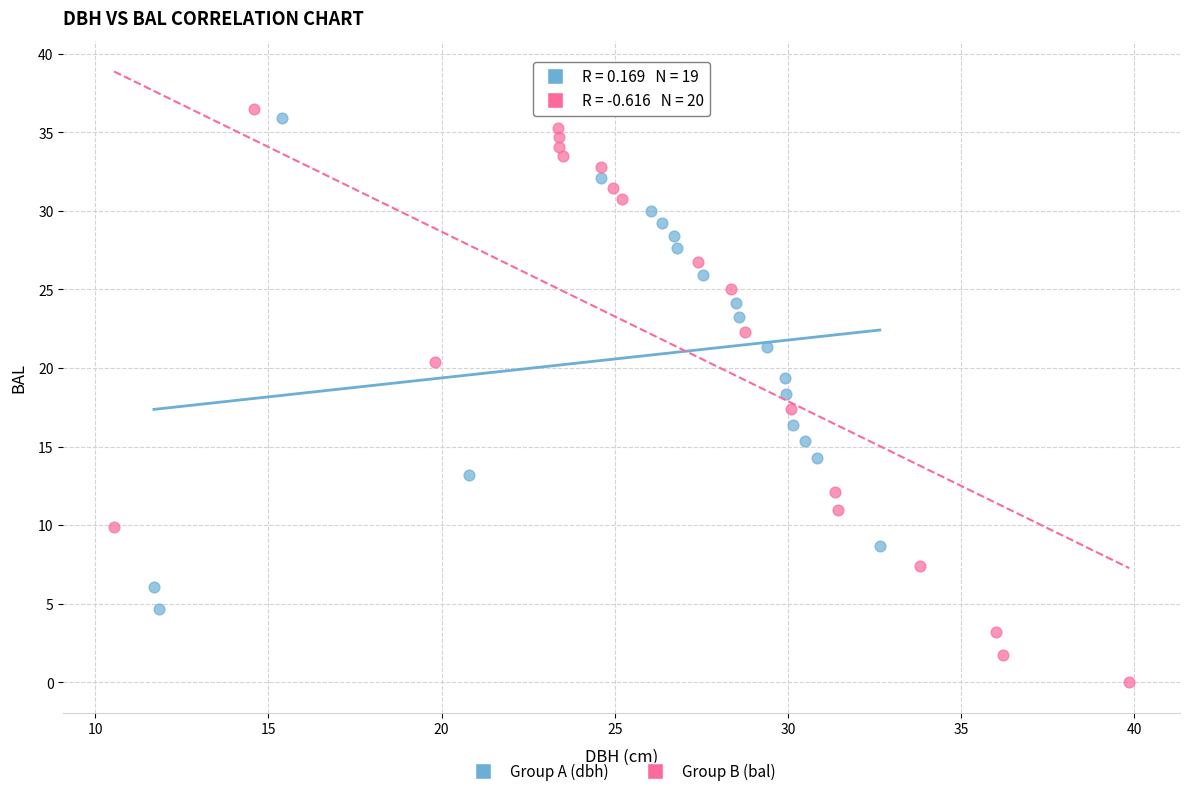

Which series contains the lowest Y value?

Group B (bal)